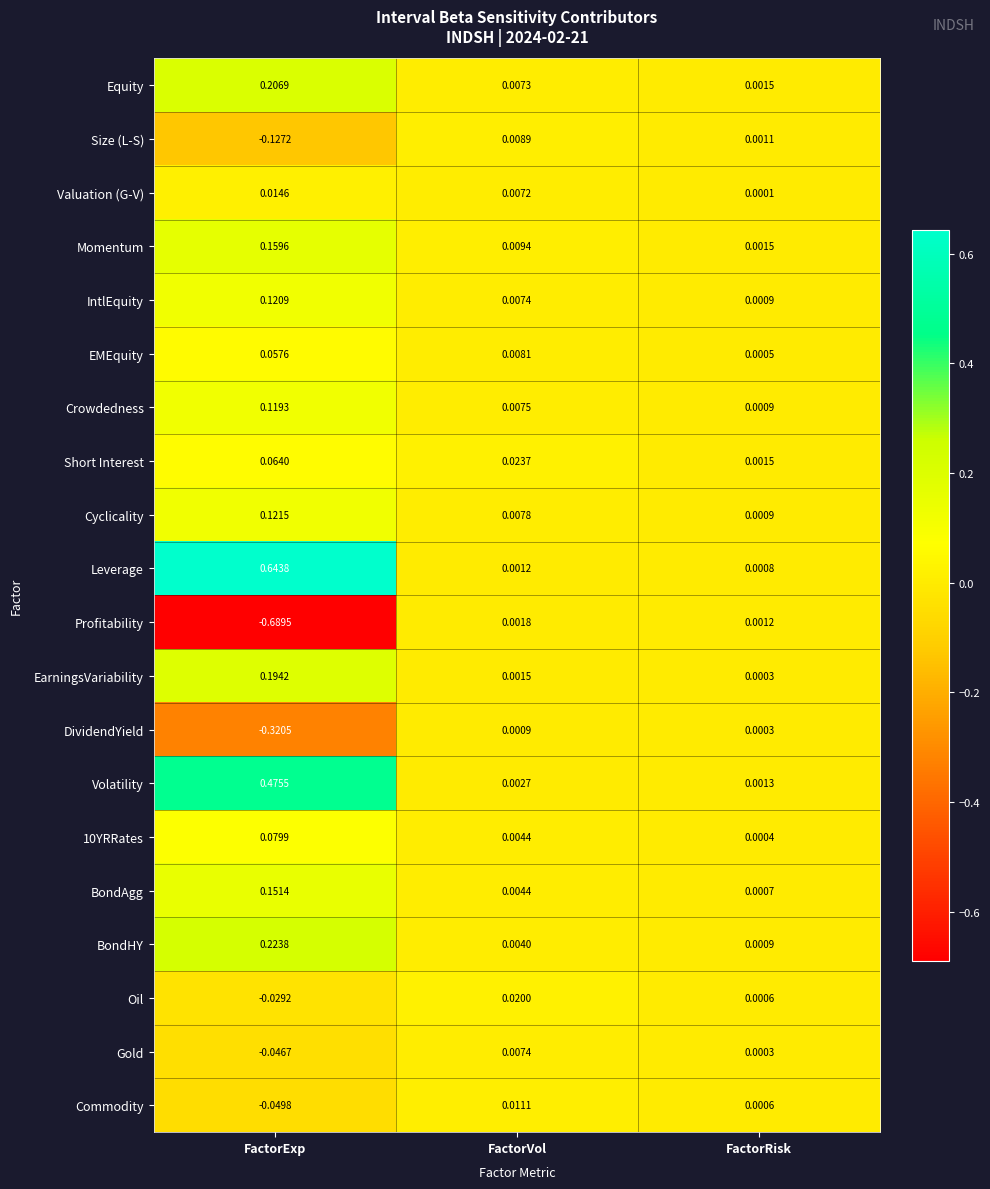

Which series has the largest total across all categories?

Leverage